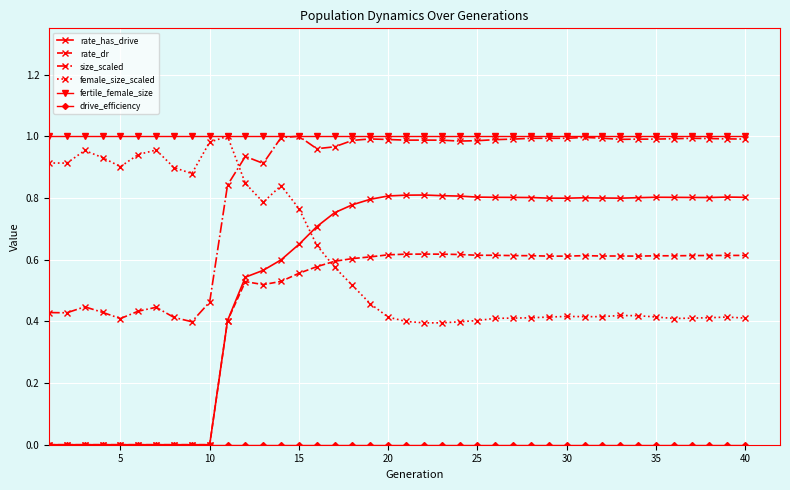

Which series has the largest total across all categories?

fertile_female_size